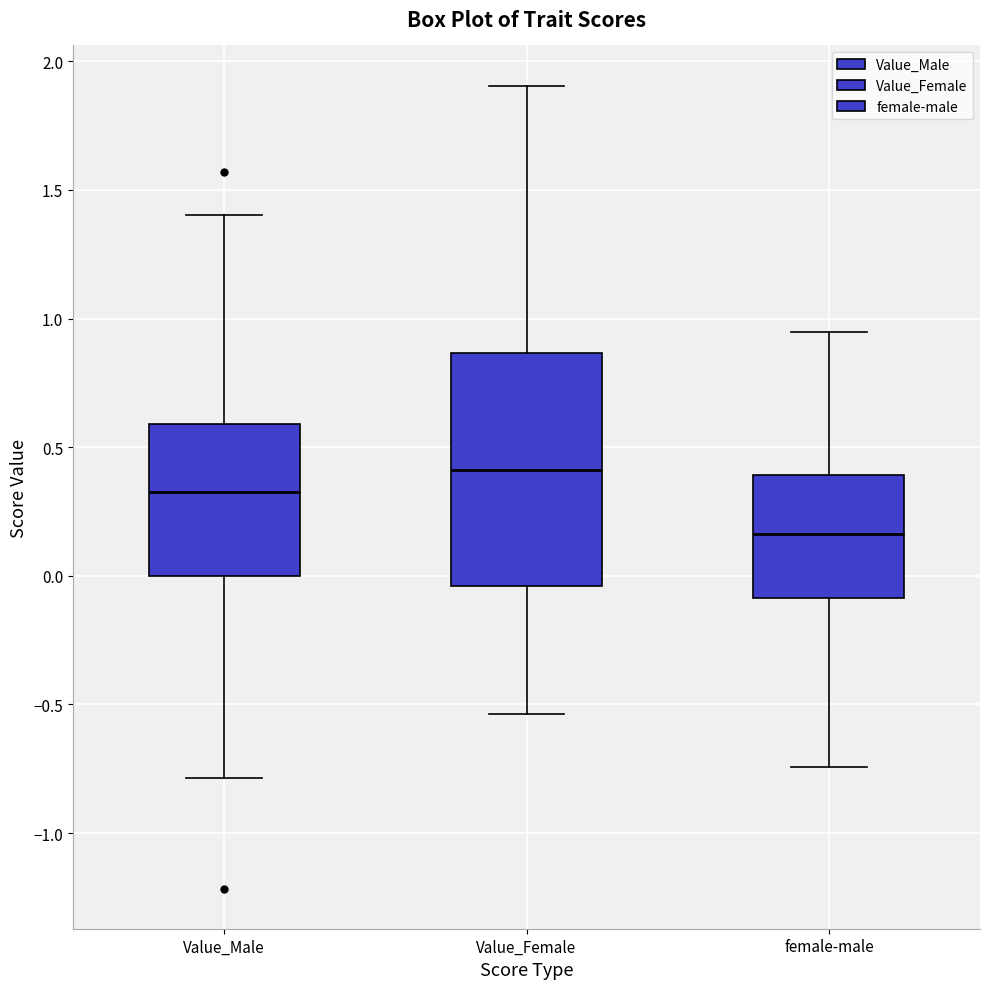

Where is the lower edge of the box for female-male on the y-axis? The values are not printed on the chart, so give them approximately, as read against the axis.

-0.10